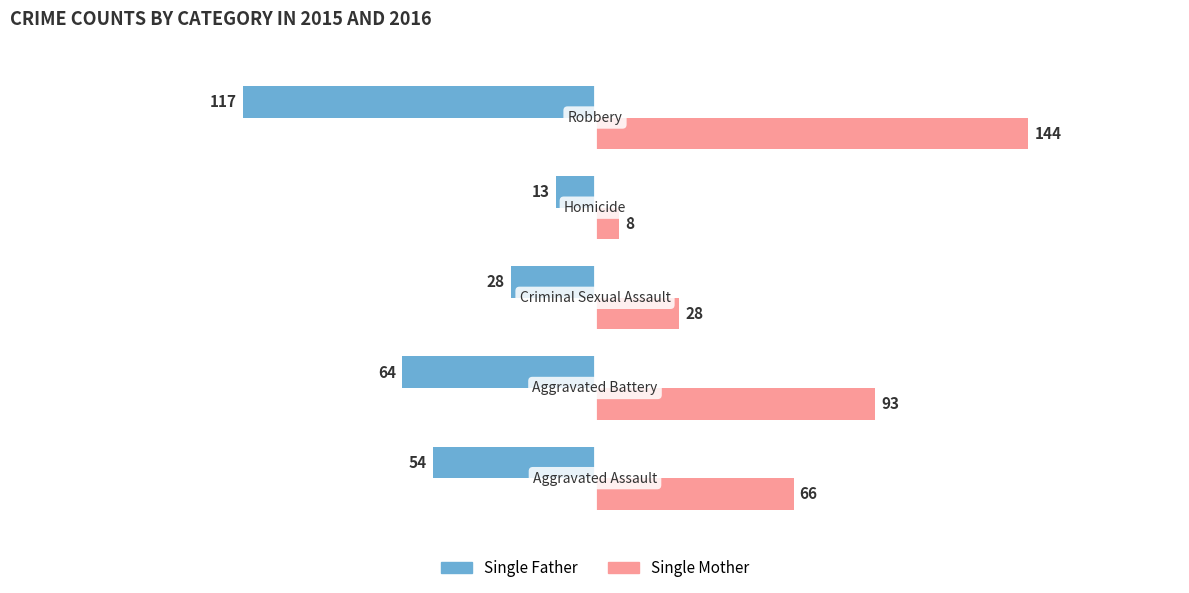

What is the minimum value for Single Father?

-117